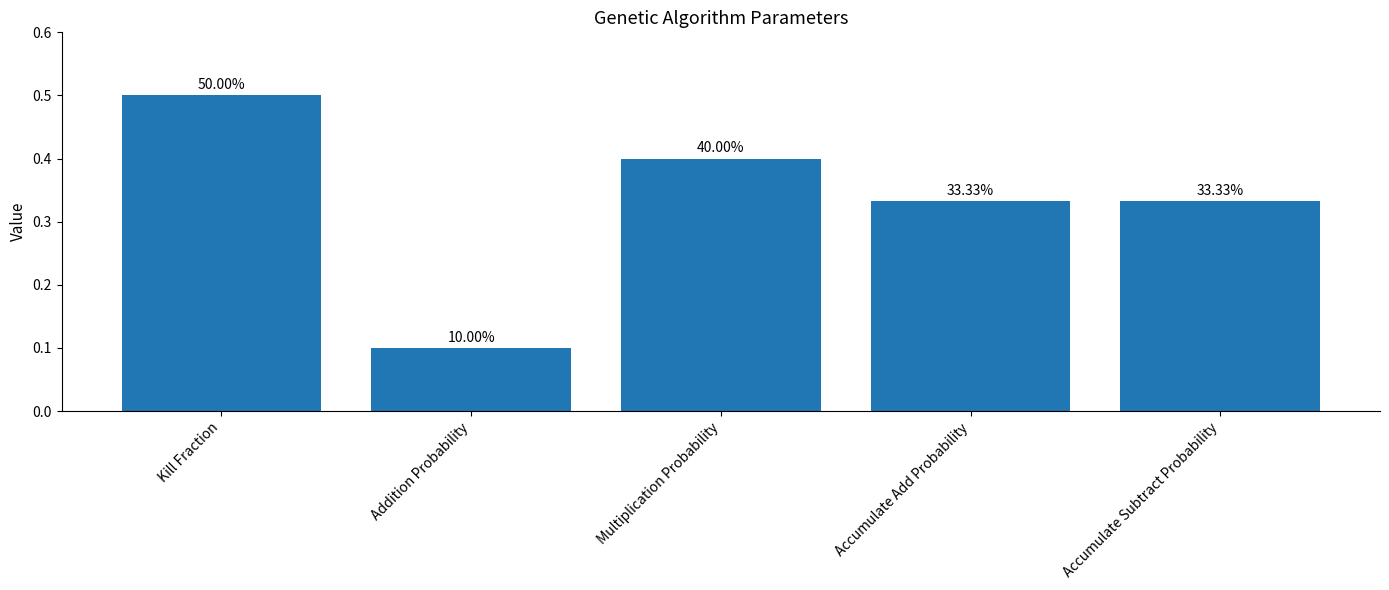

What is the label of the 4th bar from the right?

Addition Probability